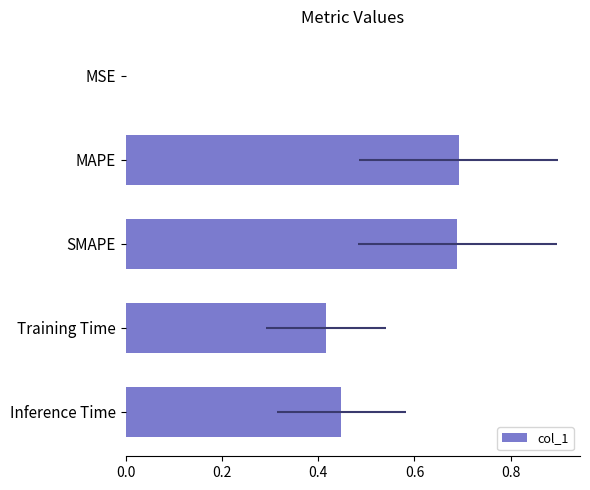

What is the maximum value shown in the chart?

0.7